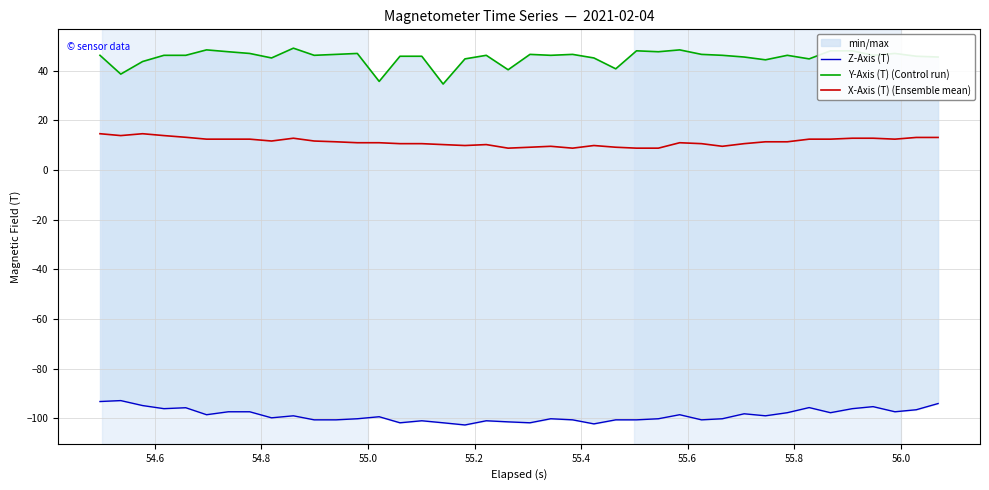

What is the minimum value for X-Axis (T) (Ensemble mean)?

8.8